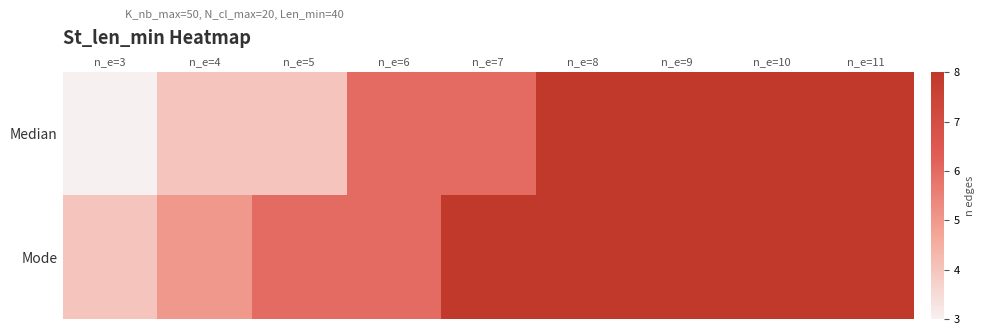

At how many categories does at least one series exceed 6?

5